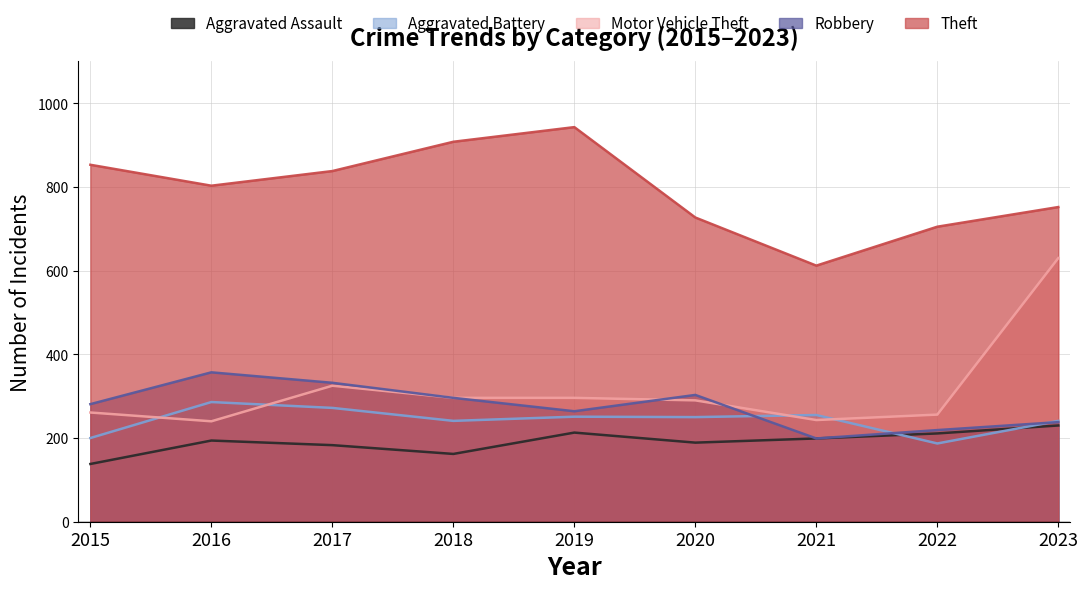

Which has a higher value, 2019 or 2015?

2019